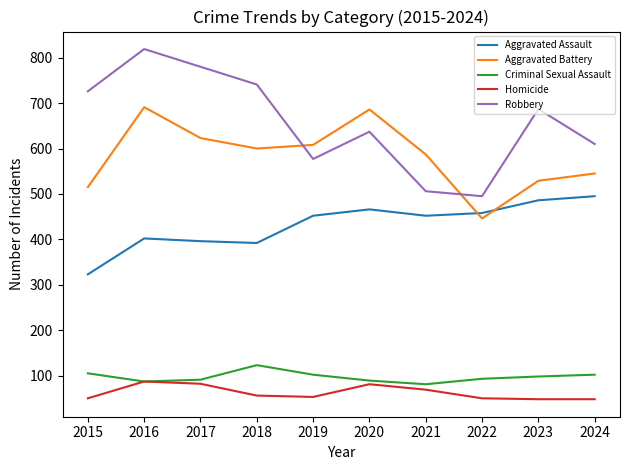

Is the value of Criminal Sexual Assault at 2021 greater than the value of Robbery at 2018?

No